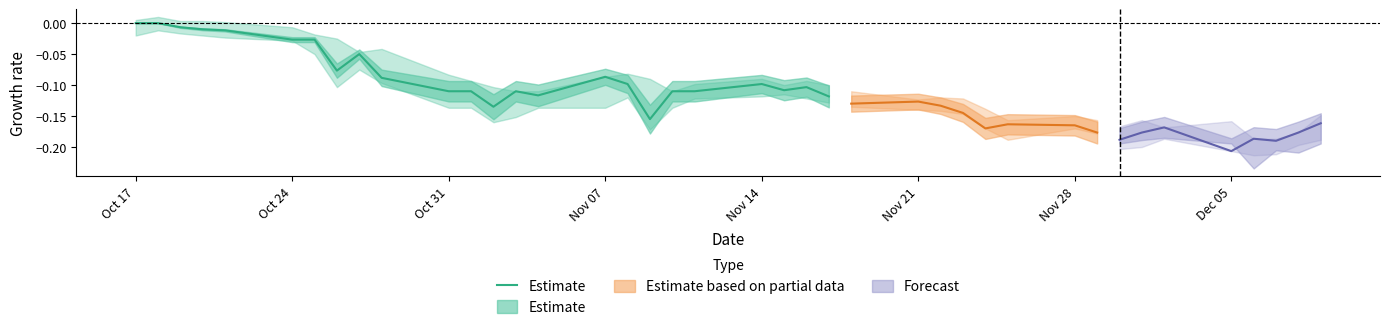

Does the chart have visible grid lines?

No